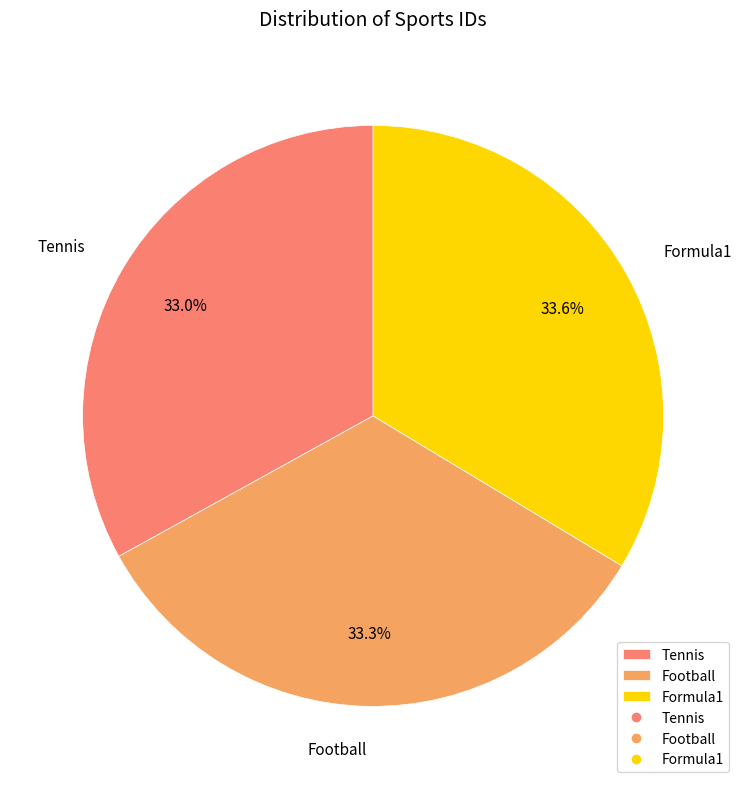

How many segments does this pie chart have?

3